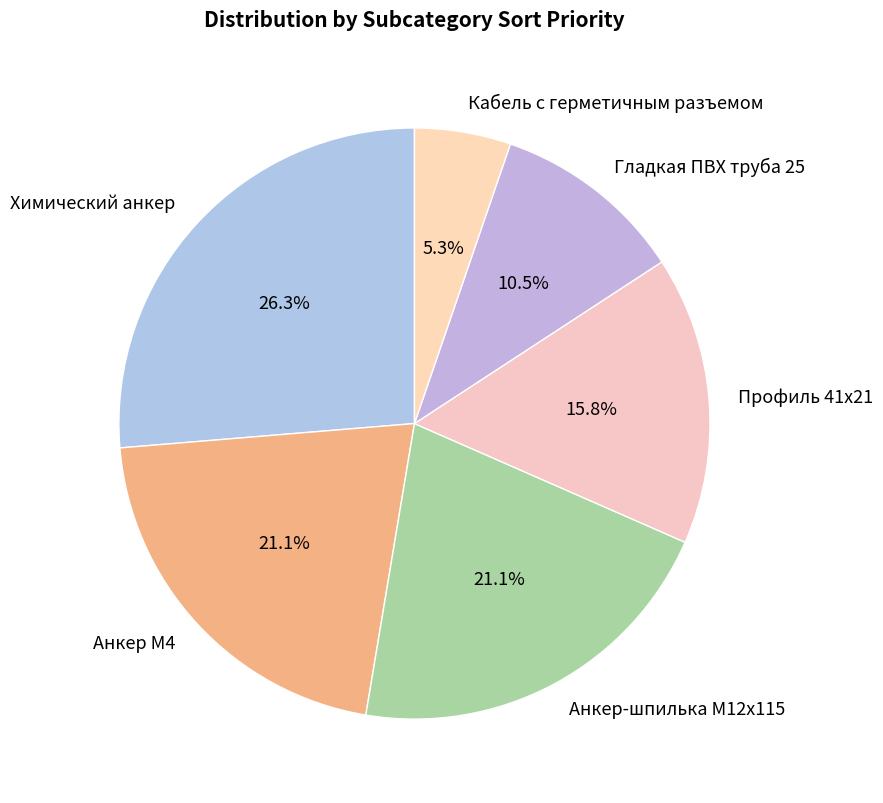

What is the ratio of the value at Гладкая ПВХ труба 25 to the value at Кабель с герметичным разъемом?

2.0